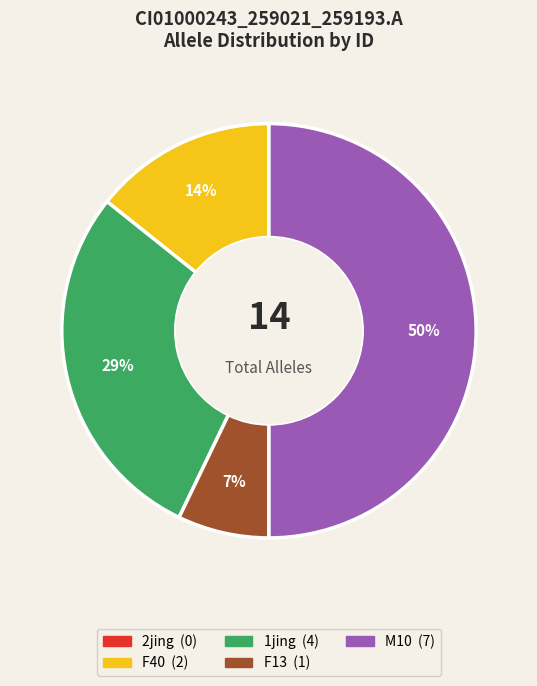

Combined, do F13 and F40 account for over 50%?

No